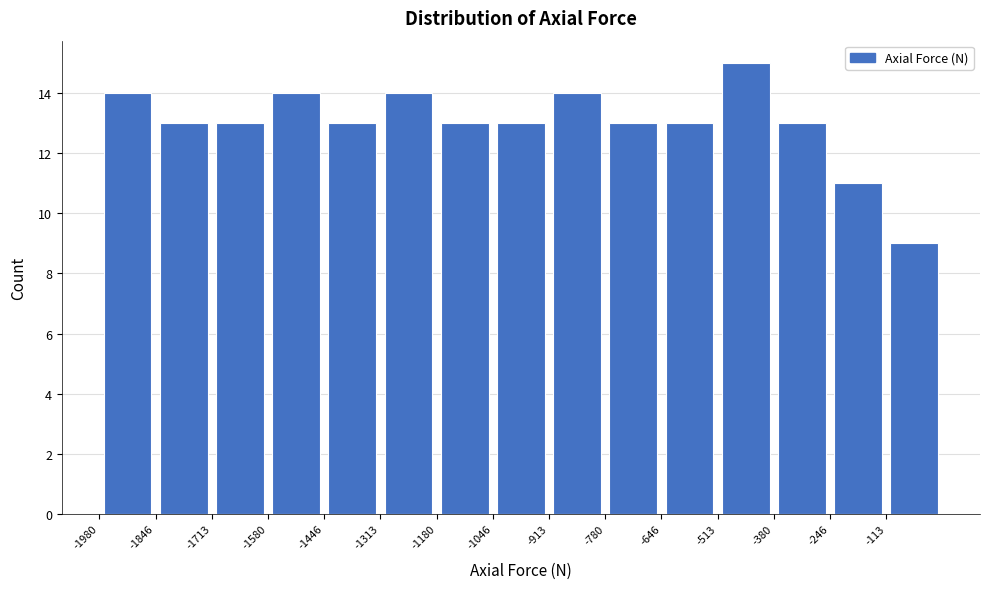

Which range on the x-axis has the tallest bar?

-520 to -380